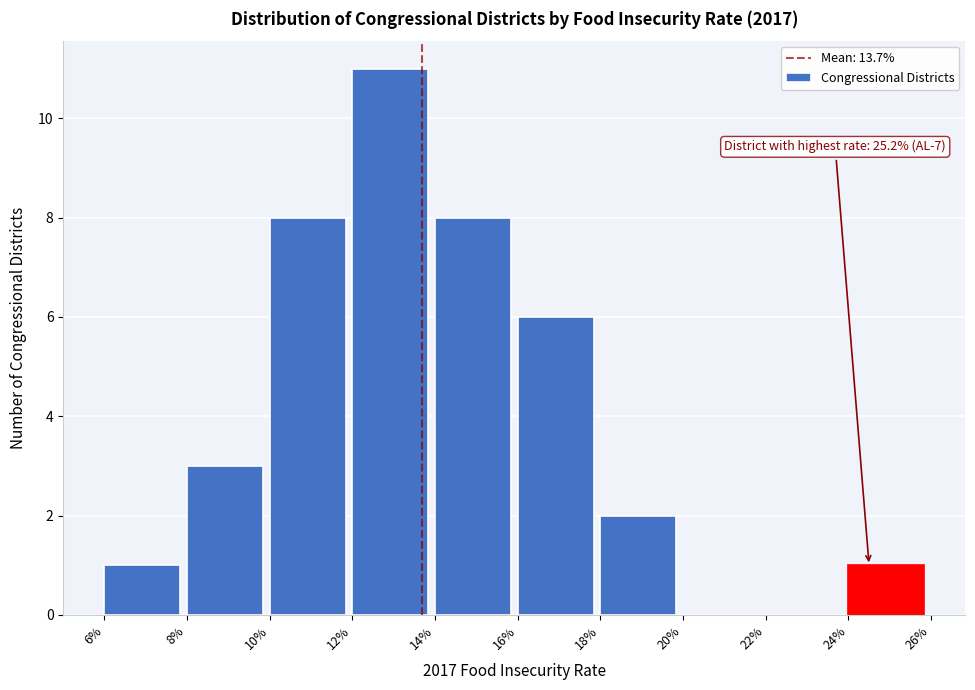

Reading left to right, transcribe all the data shown in this chart.

6%=1	8%=3	10%=8	12%=11	14%=8	16%=6	18%=2	20%=0	22%=0	24%=1